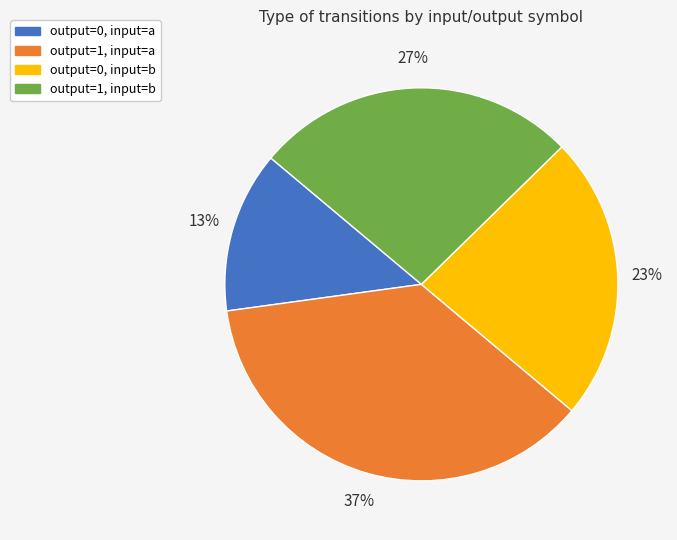

To the nearest percent, what percentage of the pie is output=0, input=a?

13%